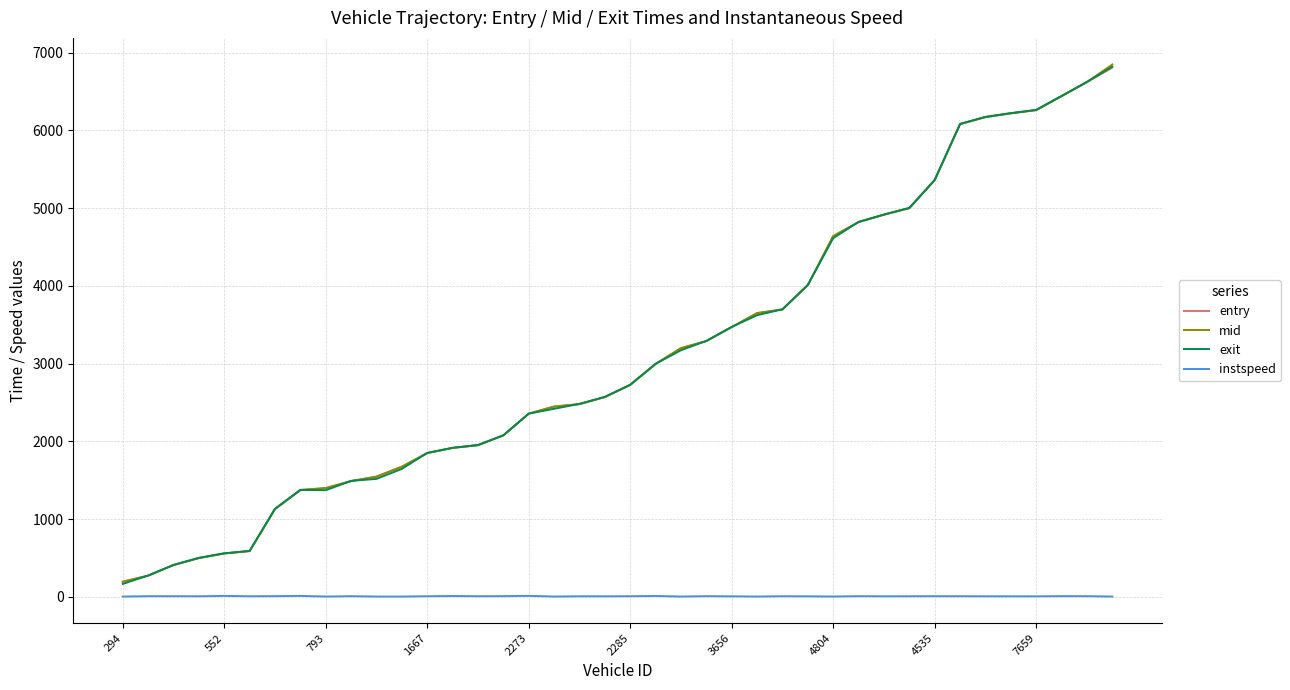

What is the greatest value displayed?

6846.1